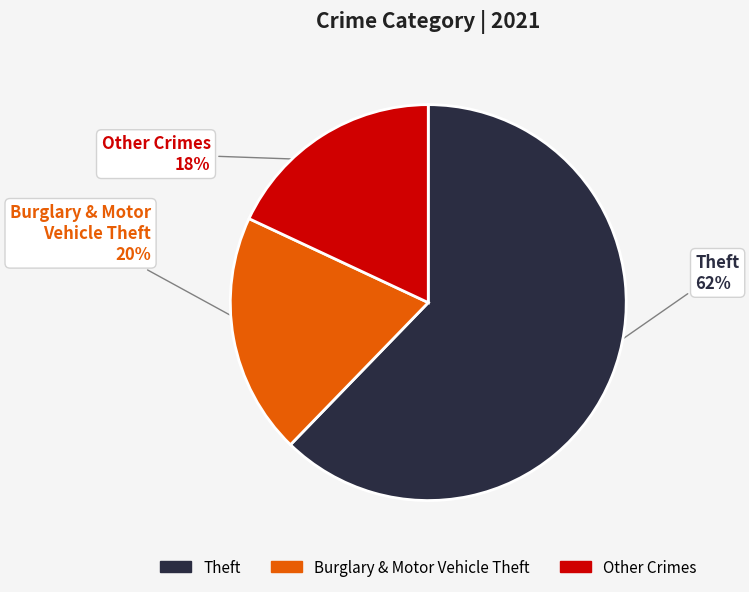

Is there a majority slice in this chart?

Yes